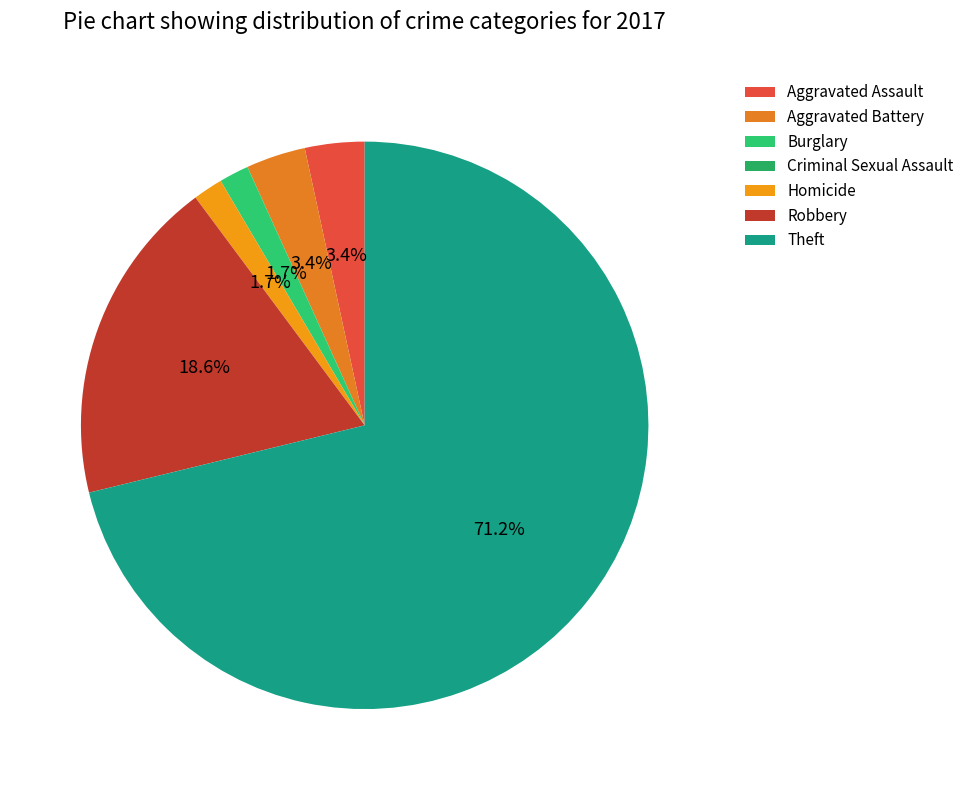

Rank the categories by value from highest to lowest.

Theft, Robbery, Aggravated Assault, Aggravated Battery, Burglary, Homicide, Criminal Sexual Assault